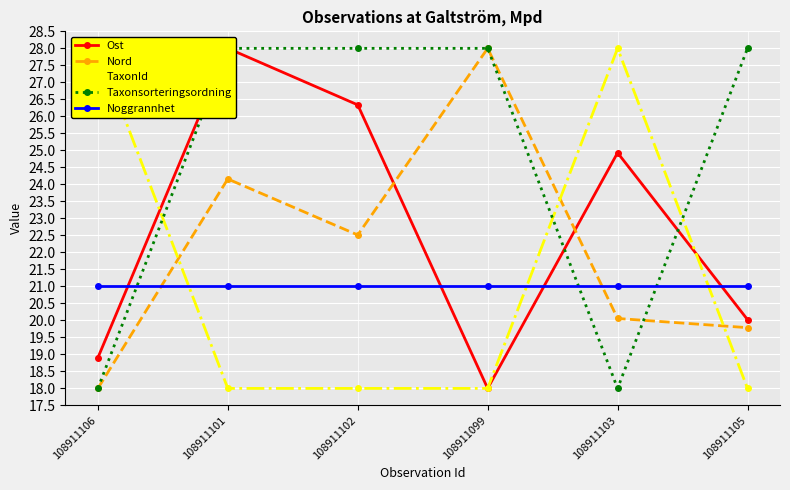

The value of Taxonsorteringsordning at 108911106 is 18.0. True or false?

True